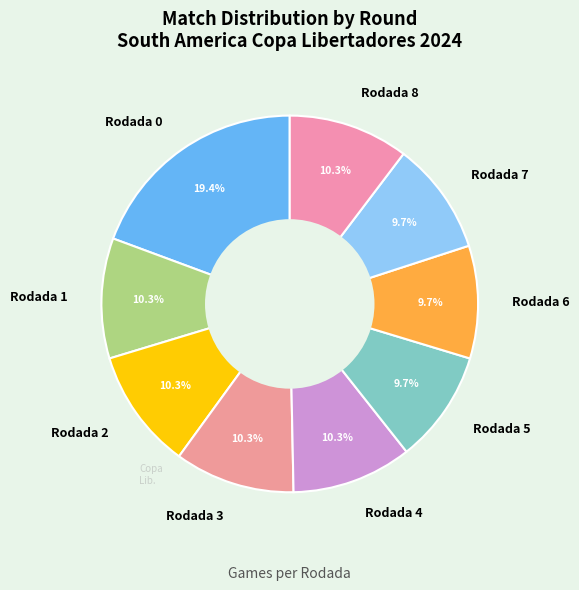

What percentage is NOT represented by Rodada 0?

80.6%